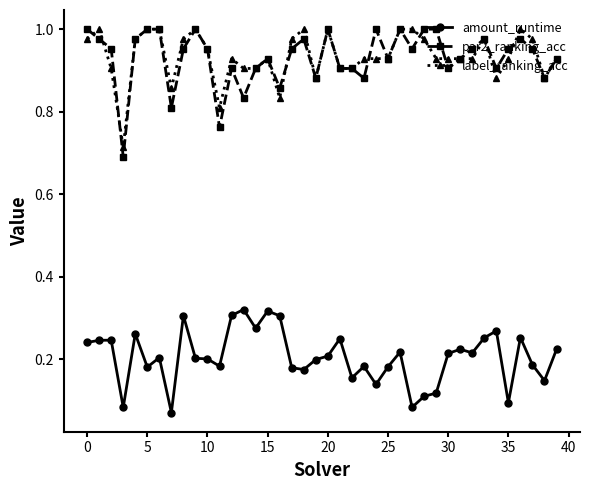

True or false: amount_runtime and label_ranking_acc intersect in this chart.

False